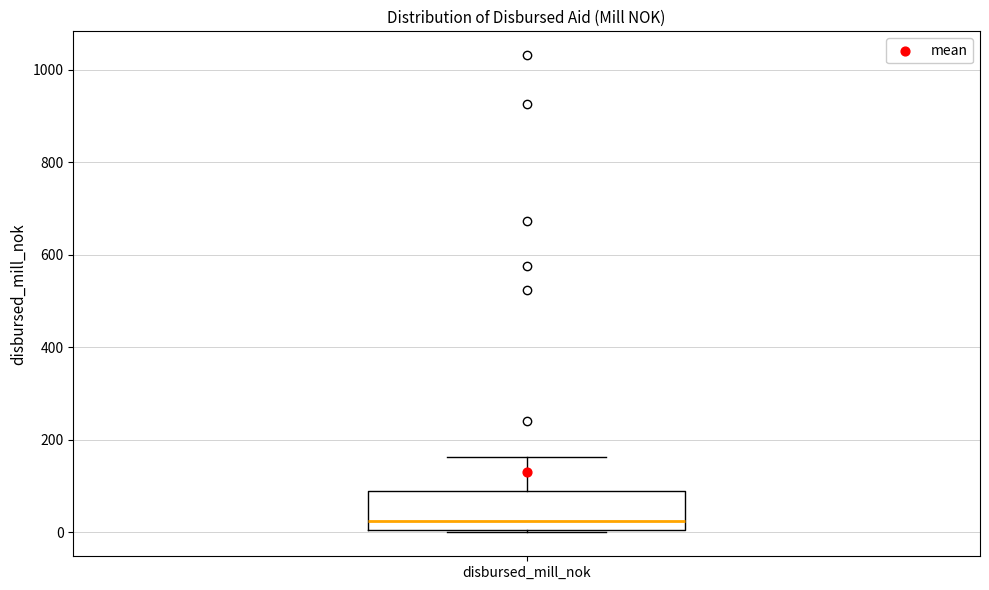

Transcribe this box plot: give where the median line is, the range the box spans, and where the two whiskers end, as read against the y-axis. The values are not printed on the chart, so give them approximately, as read against the axis.

median 20, box 0 to 80, whiskers 0 to 160